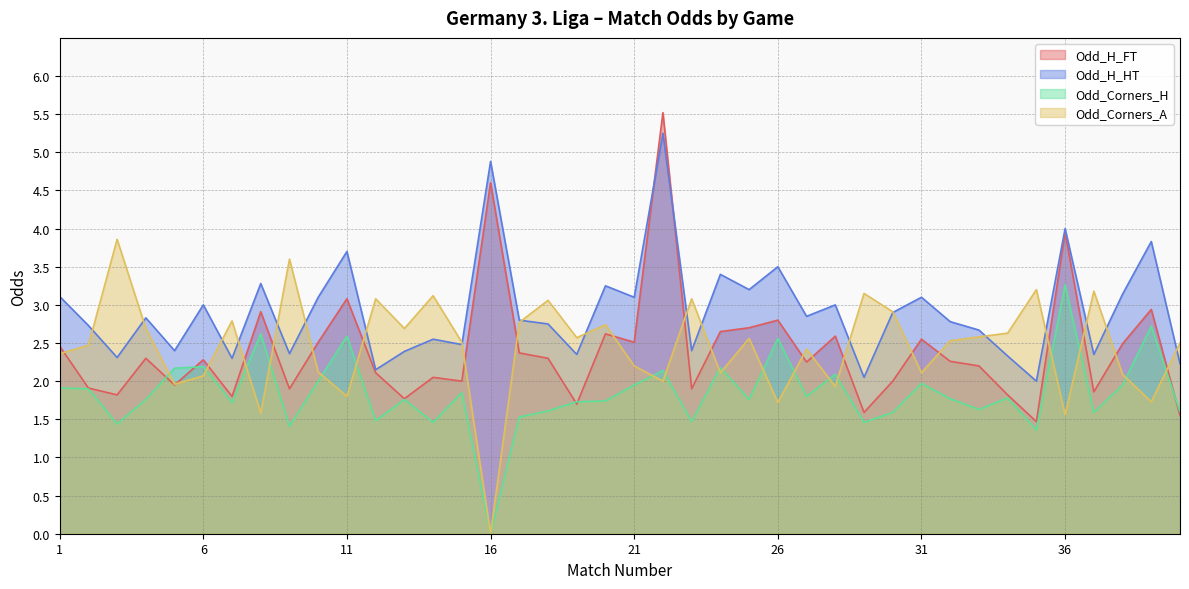

Which series changed the most between 5 and 6?

Odd_H_HT